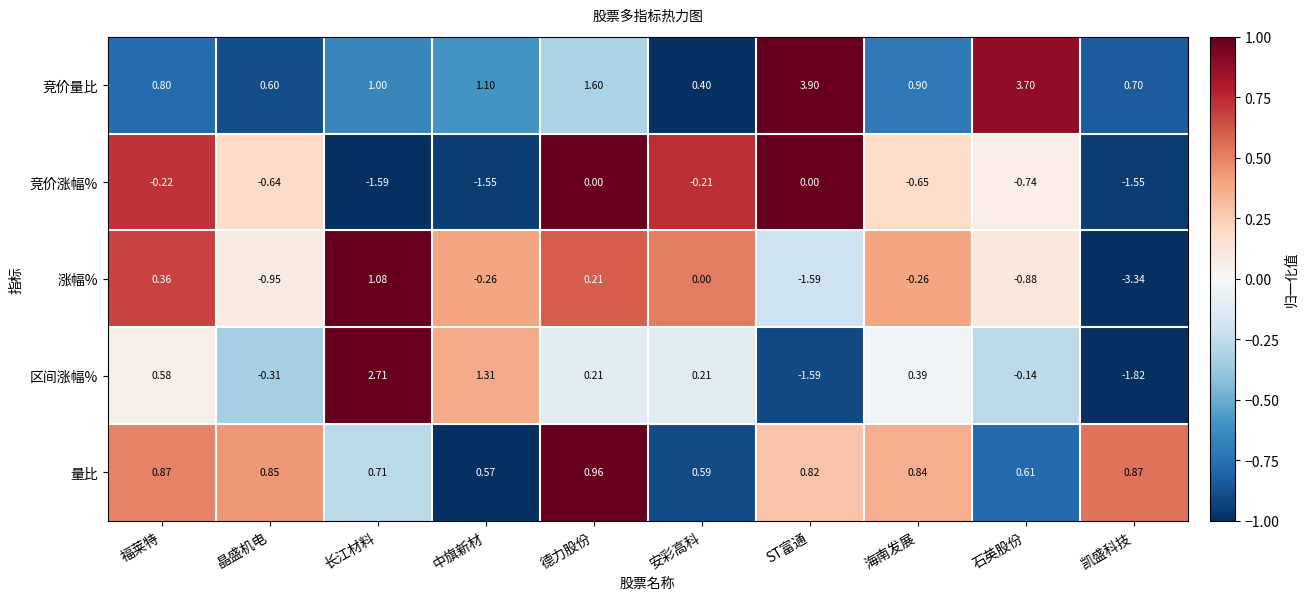

Which series has the largest total across all categories?

竞价量比